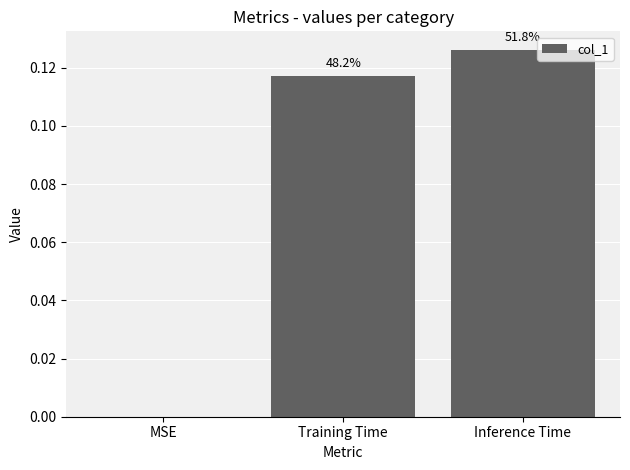

What is the average value?

0.1